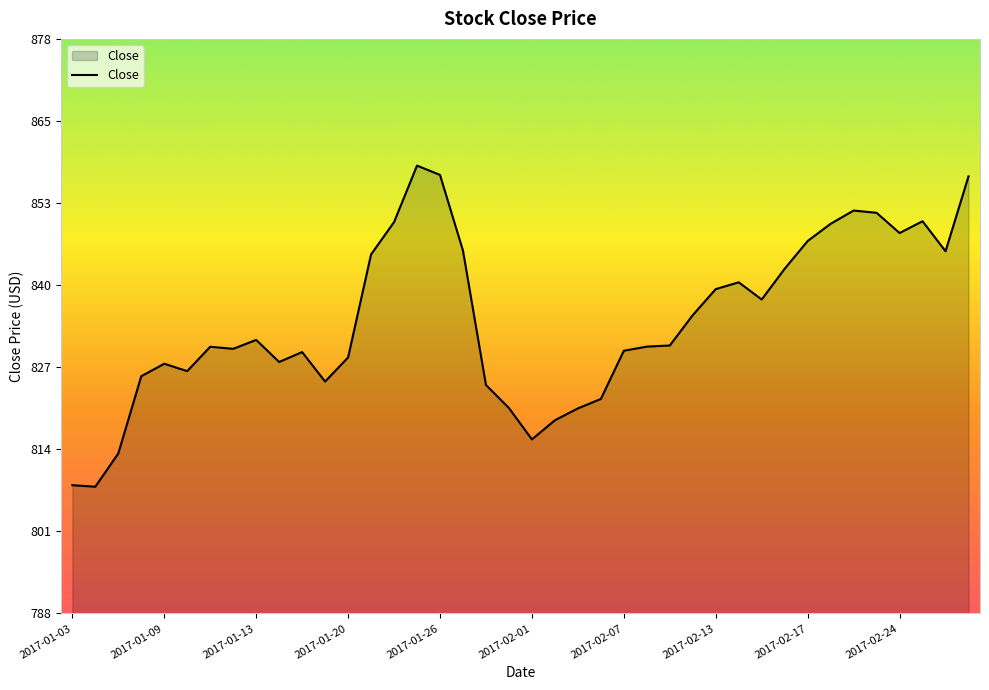

What is the maximum value shown in the chart?

858.5